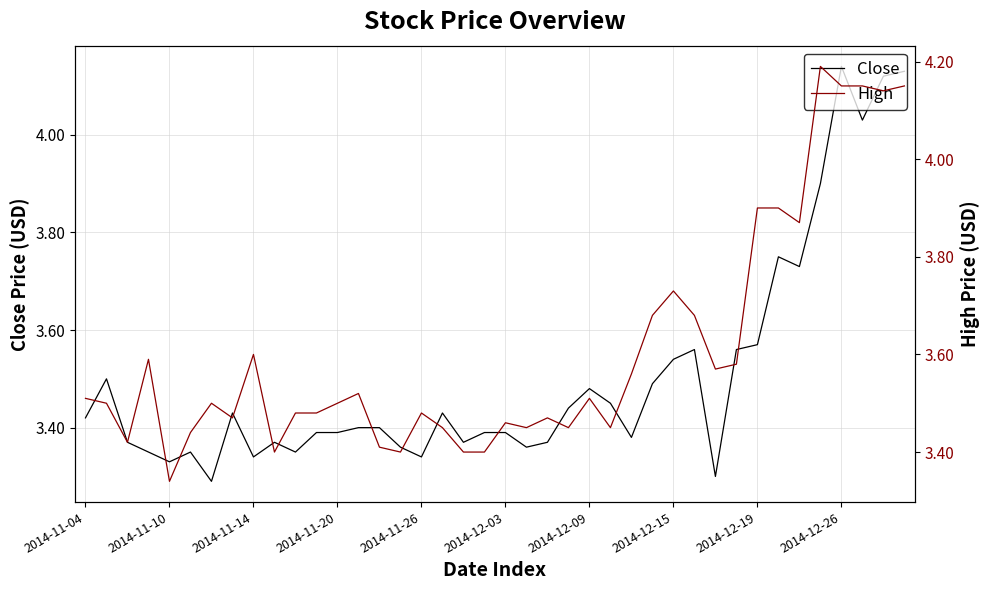

What is the lowest value of the High series?

3.3